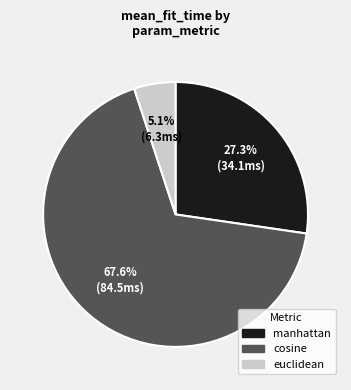

Rank the categories by value from lowest to highest.

euclidean, manhattan, cosine